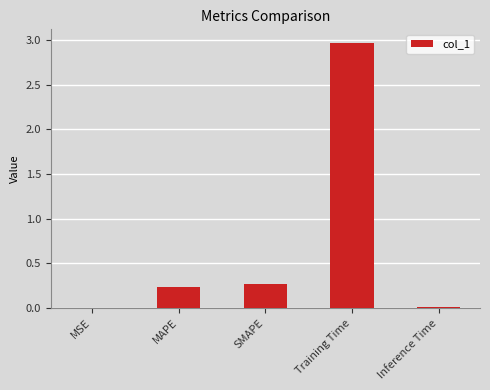

True or false: the data shows 0.4 at SMAPE.

False